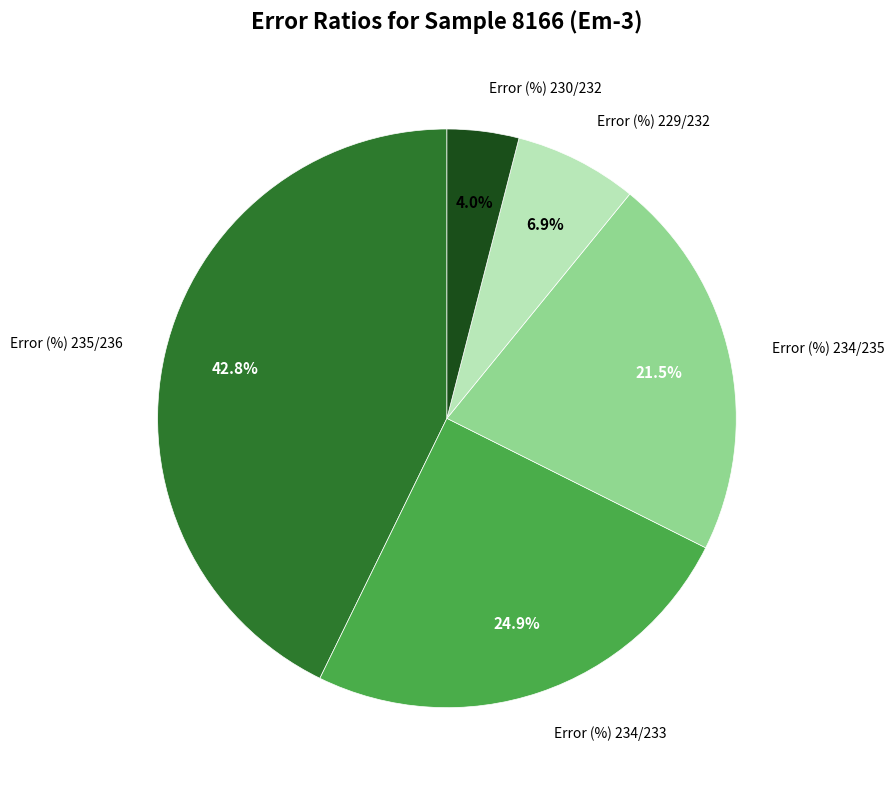

Does any single category account for the majority?

No